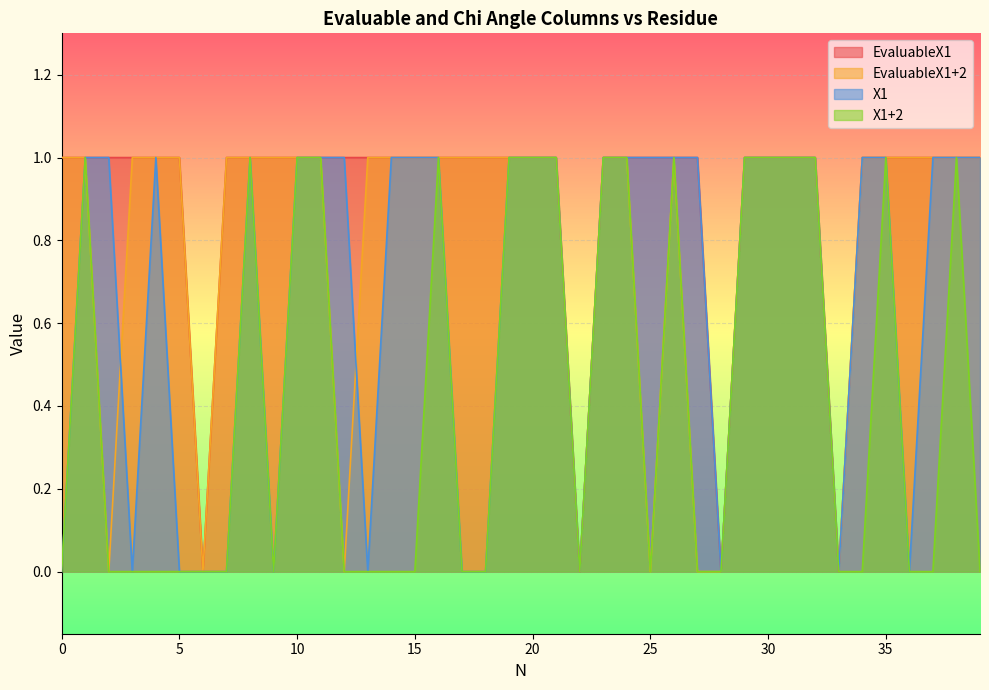

What is the difference between the maximum and minimum values in the X1 series?

1